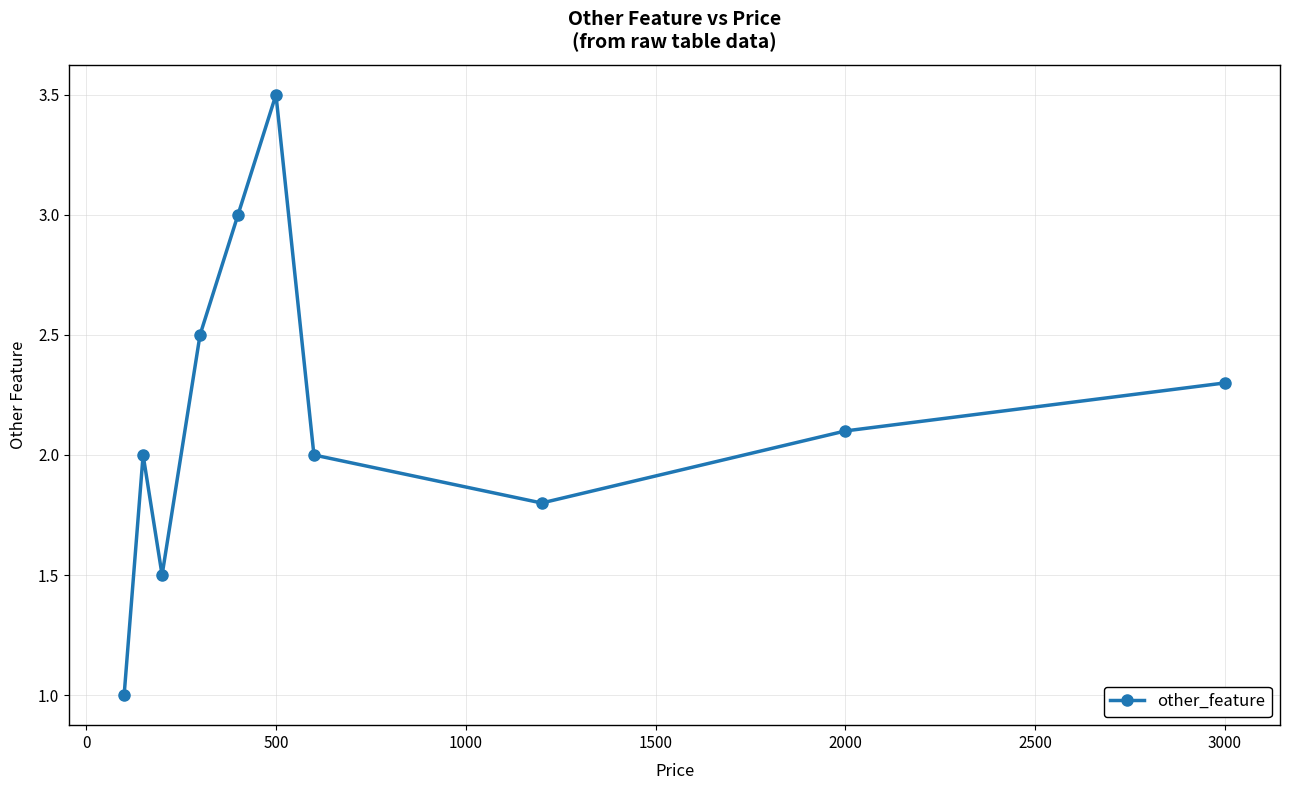

True or false: there are more than 1 points higher than both neighbors.

True